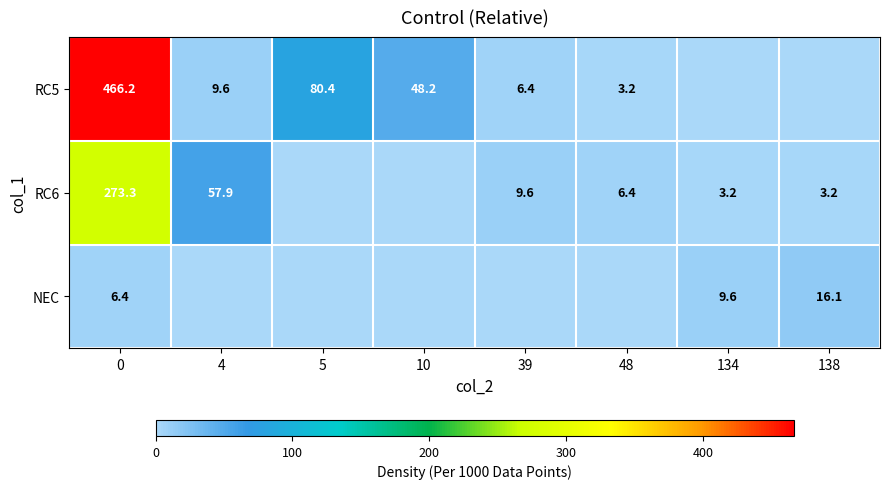

True or false: RC5 has a value of 9.6 at 4.

True